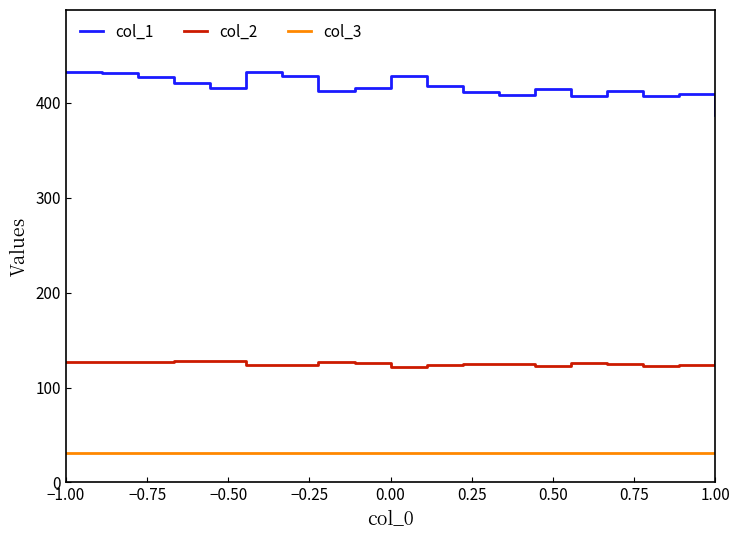

True or false: col_3 and col_1 intersect in this chart.

False